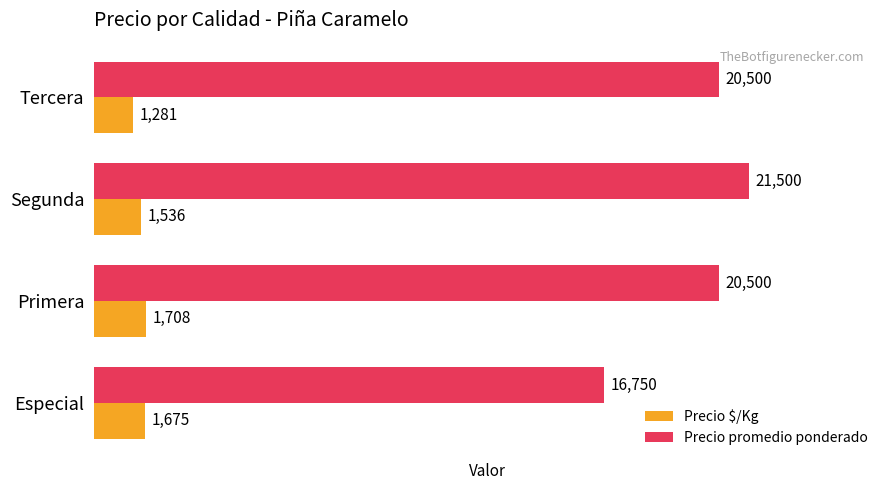

At which category is the sum across all series the highest?

Segunda